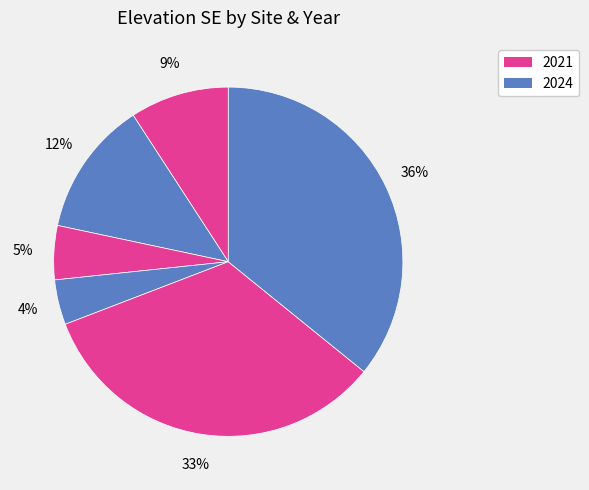

How many segments does this pie chart have?

6